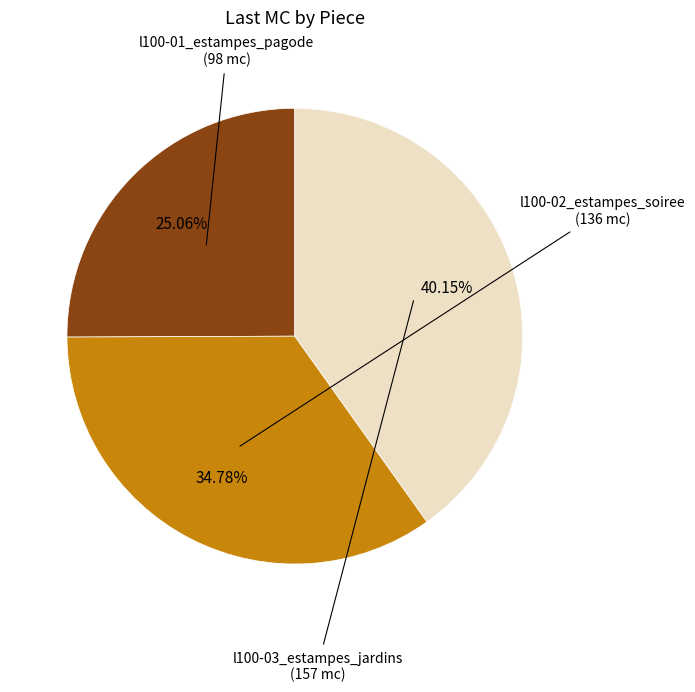

How many segments does this pie chart have?

3